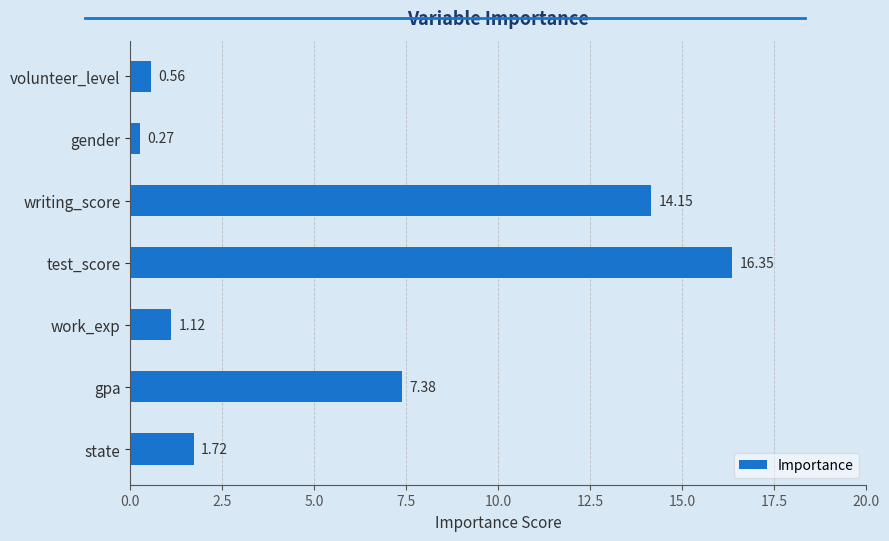

At which label is the value closest to 8?

gpa